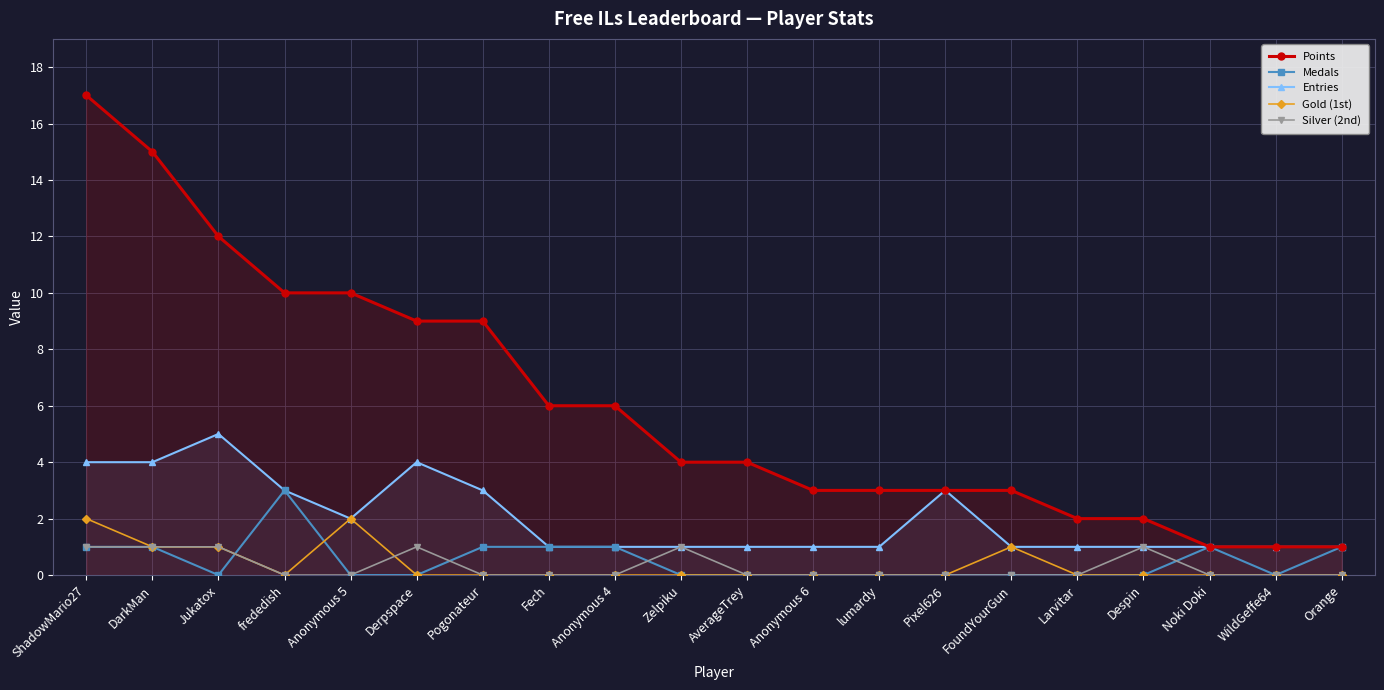

True or false: Points and Medals intersect in this chart.

False